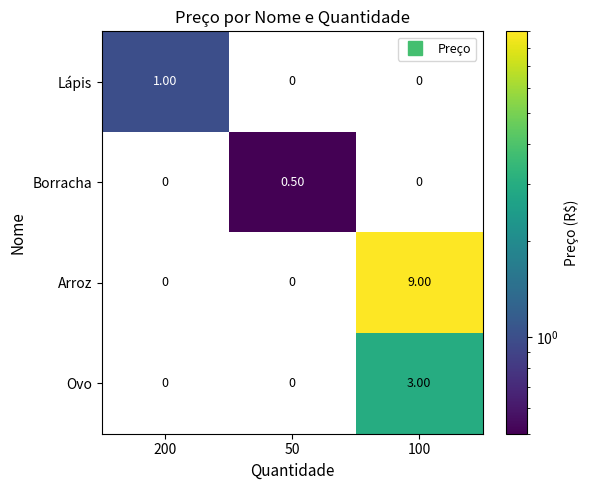

Which series changed the most between 200 and 100?

Arroz